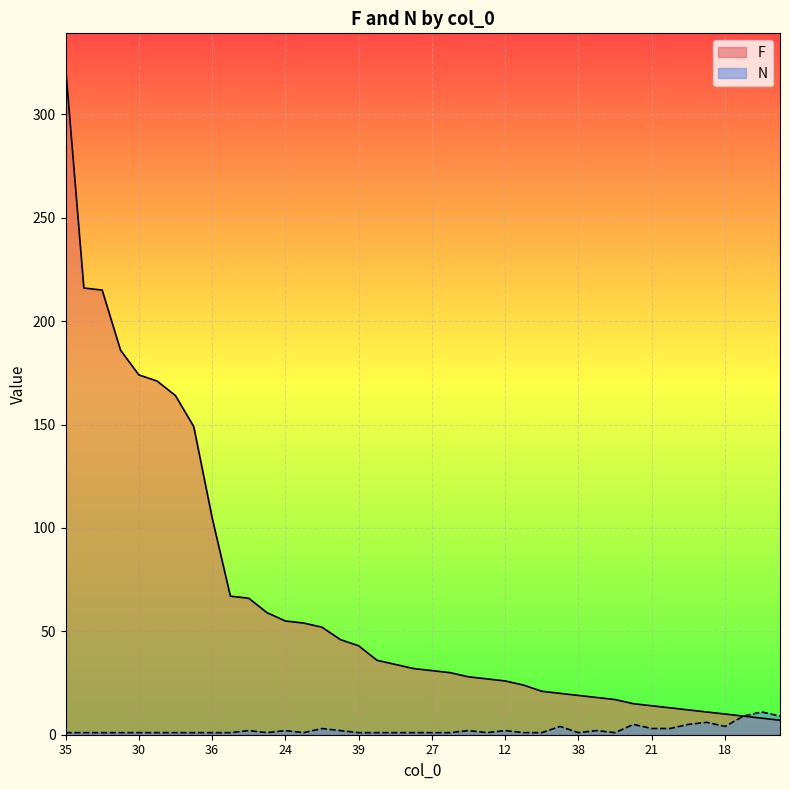

Rank the series at 38 from lowest to highest value.

N, F